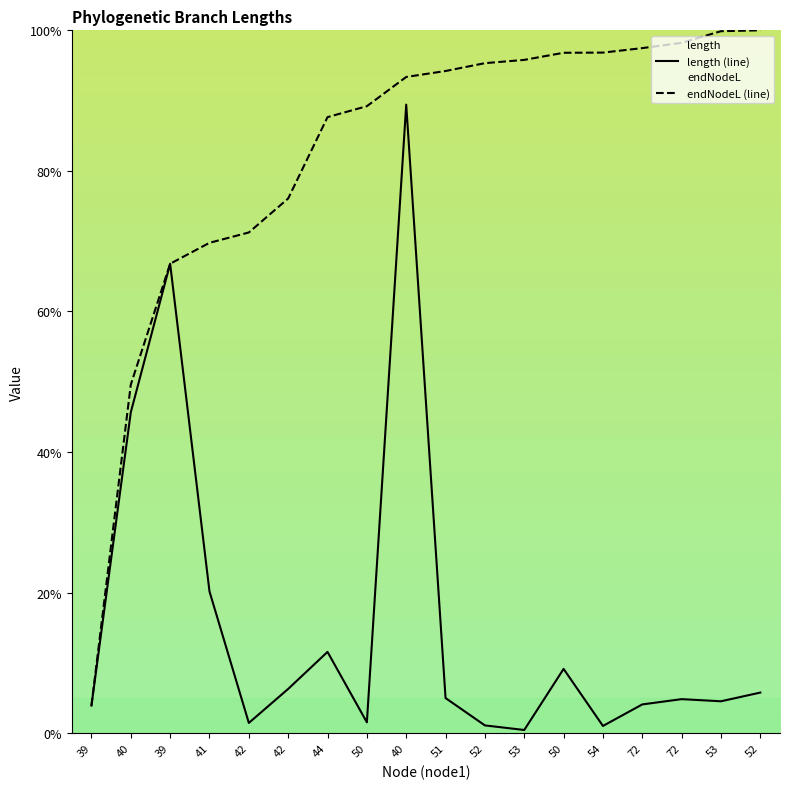

True or false: length (line) and endNodeL (line) intersect in this chart.

False